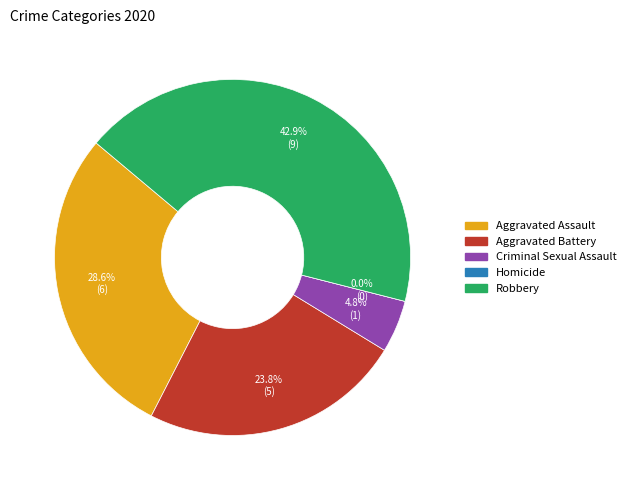

Is there any slice that represents more than half of the pie?

No